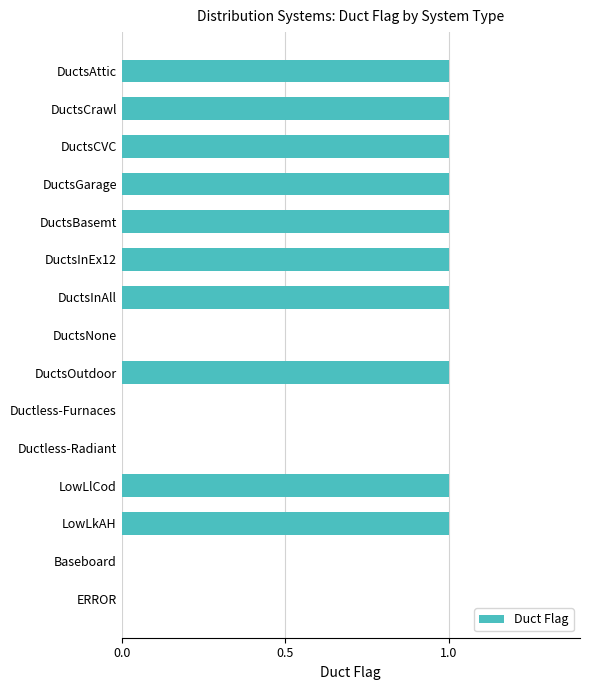

What is the sum of all values?

10